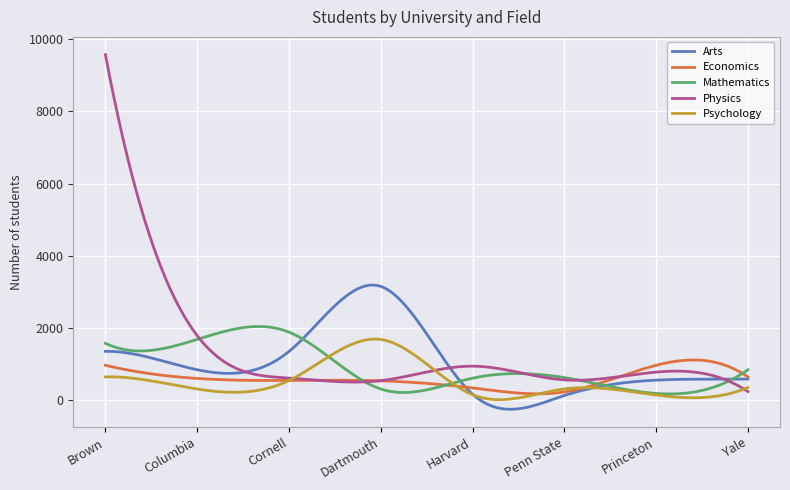

Which series has the largest range (max minus min)?

Physics